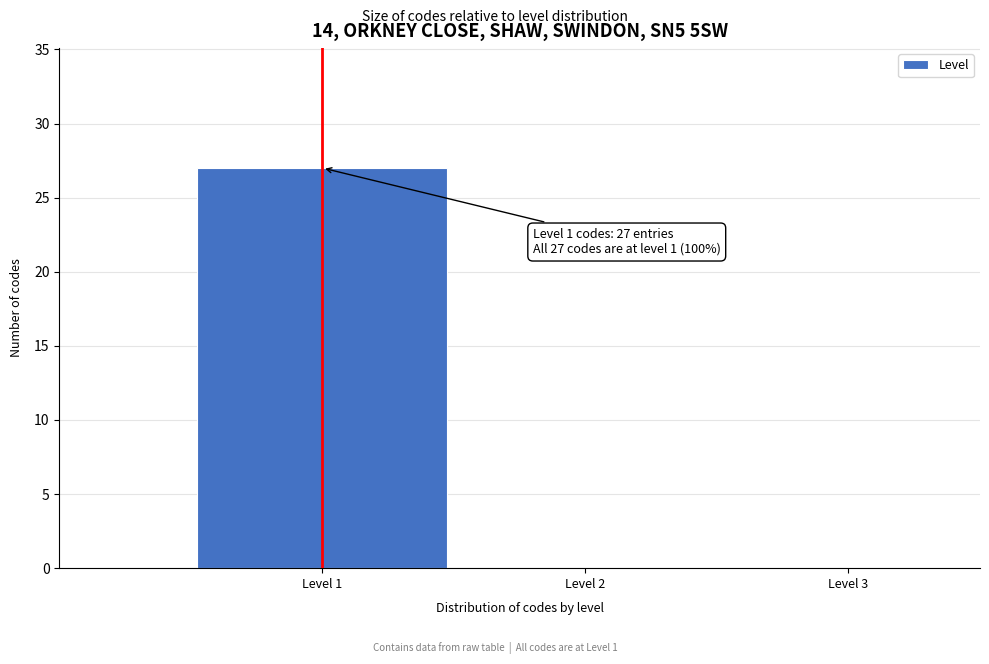

Over which range of the x-axis is the bar tallest?

0.5 to 1.5